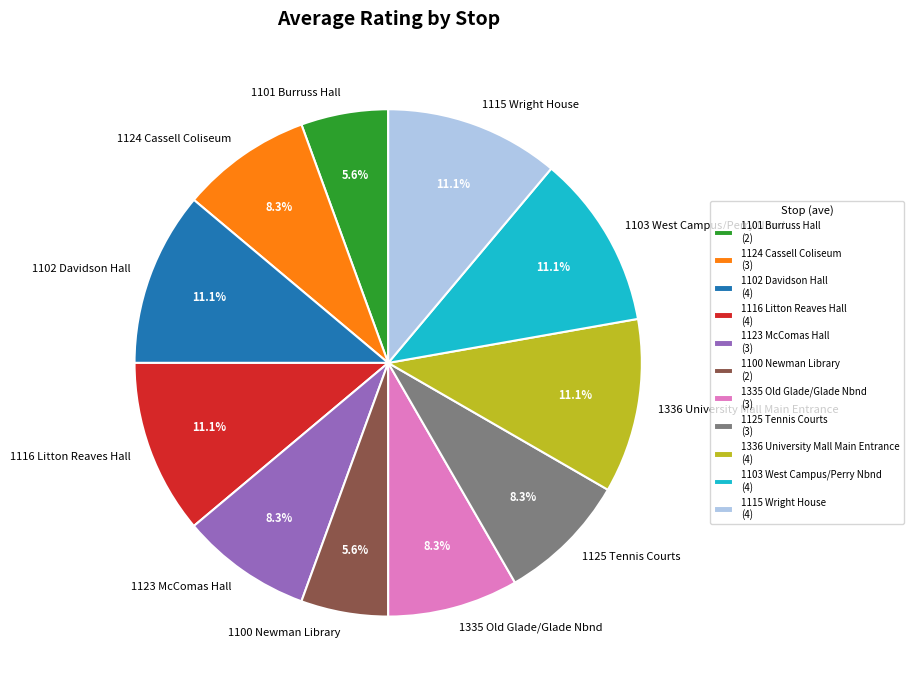

Combined, do 1335 Old Glade/Glade Nbnd and 1100 Newman Library account for over 50%?

No